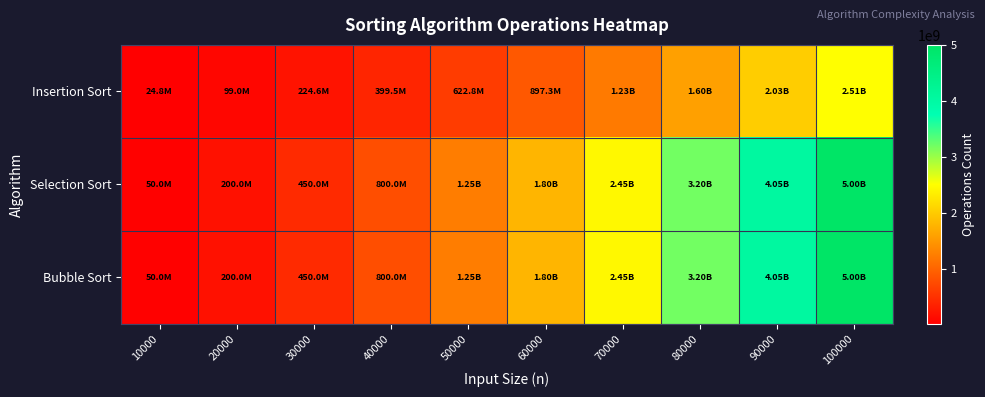

Reading left to right, list all the values displayed in this chart.

Insertion Sort: 10000=24763879	20000=99018231	30000=224569514	40000=399512724	50000=622762118	60000=897274563	70000=1228298712	80000=1597648876	90000=2031434389	100000=2505058601
Selection Sort: 10000=50005000	20000=200010000	30000=450015000	40000=800020000	50000=1250025000	60000=1800030000	70000=2450035000	80000=3200040000	90000=4050045000	100000=5000050000
Bubble Sort: 10000=49995000	20000=199990000	30000=449985000	40000=799980000	50000=1249975000	60000=1799970000	70000=2449965000	80000=3199960000	90000=4049955000	100000=4999950000